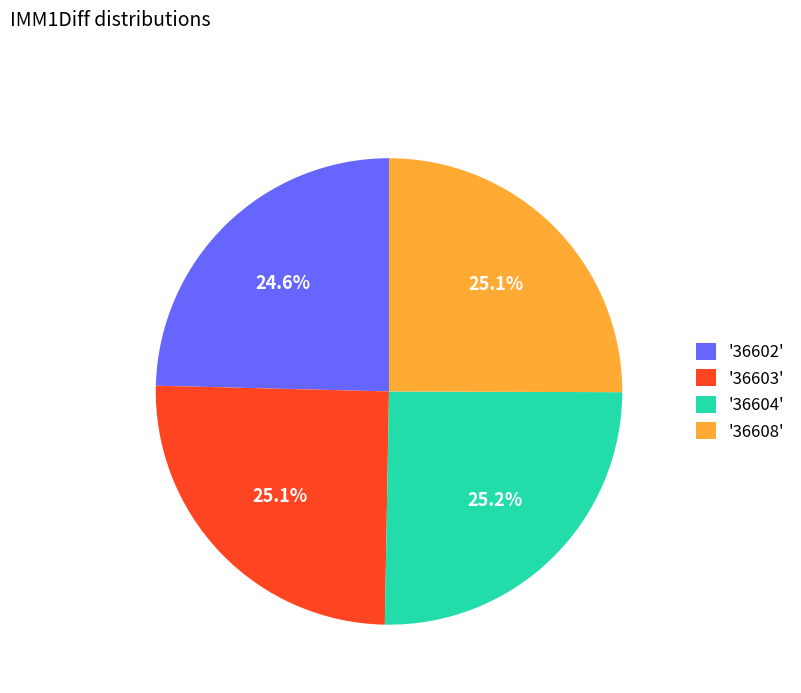

Does '36608' account for over 50% of the chart?

No